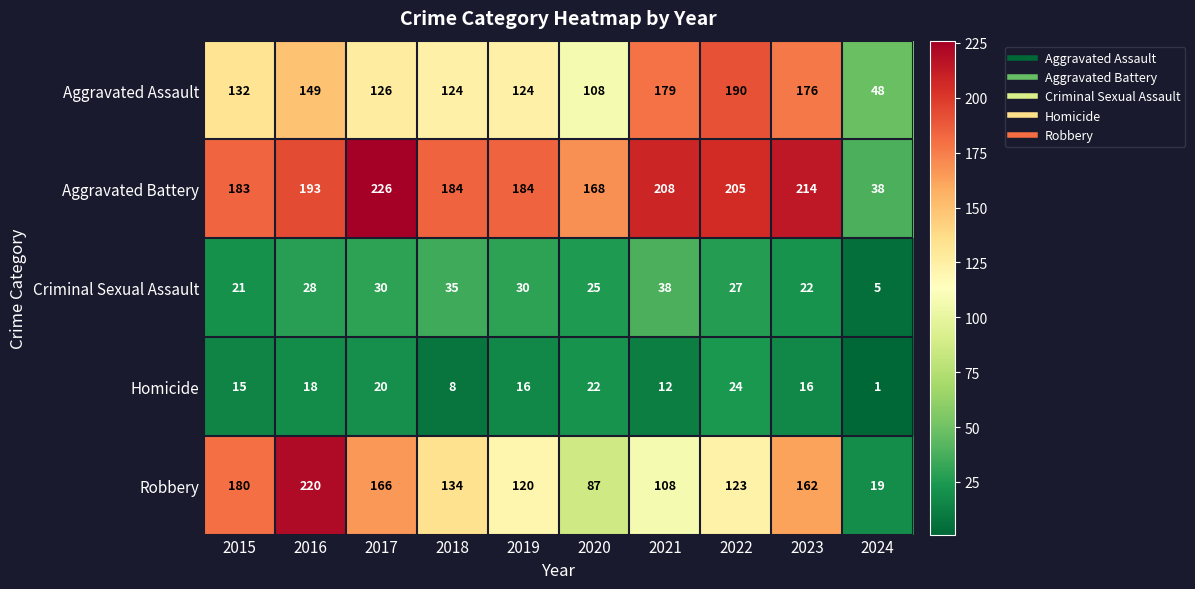

What is the maximum value shown in the chart?

226